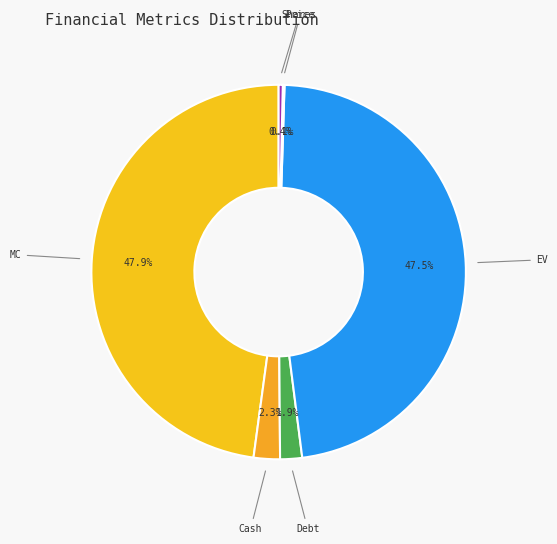

To the nearest percent, what portion does Debt represent?

2%